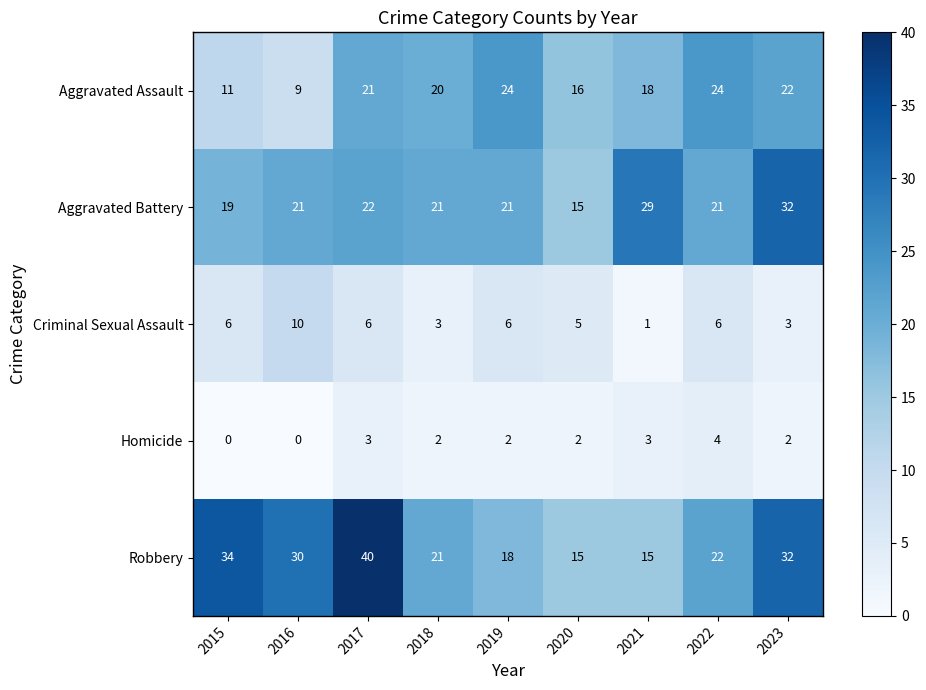

Which category has the highest value across all series?

2017